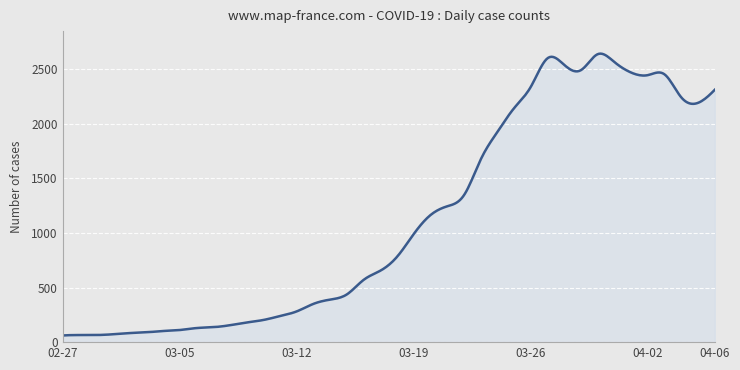

What is the greatest value displayed?

2643.9